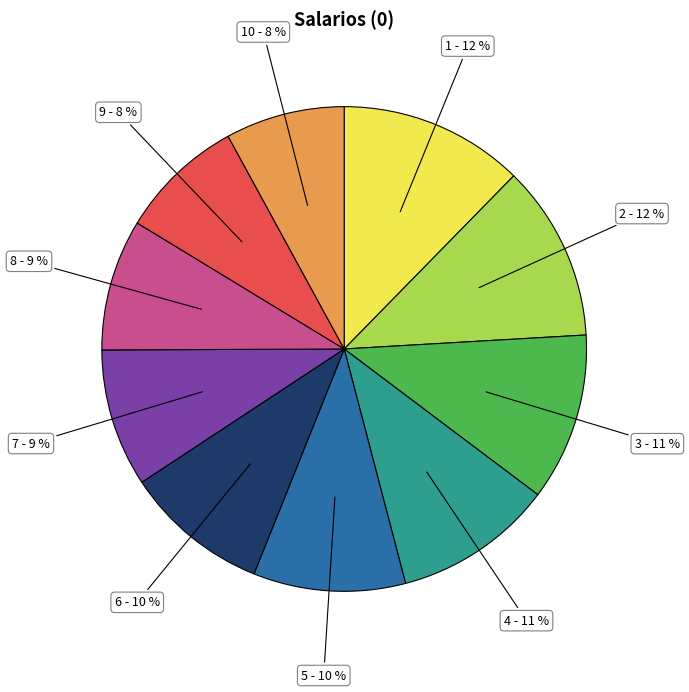

To the nearest percent, what is the difference between the largest and smallest slice percentages?

4%